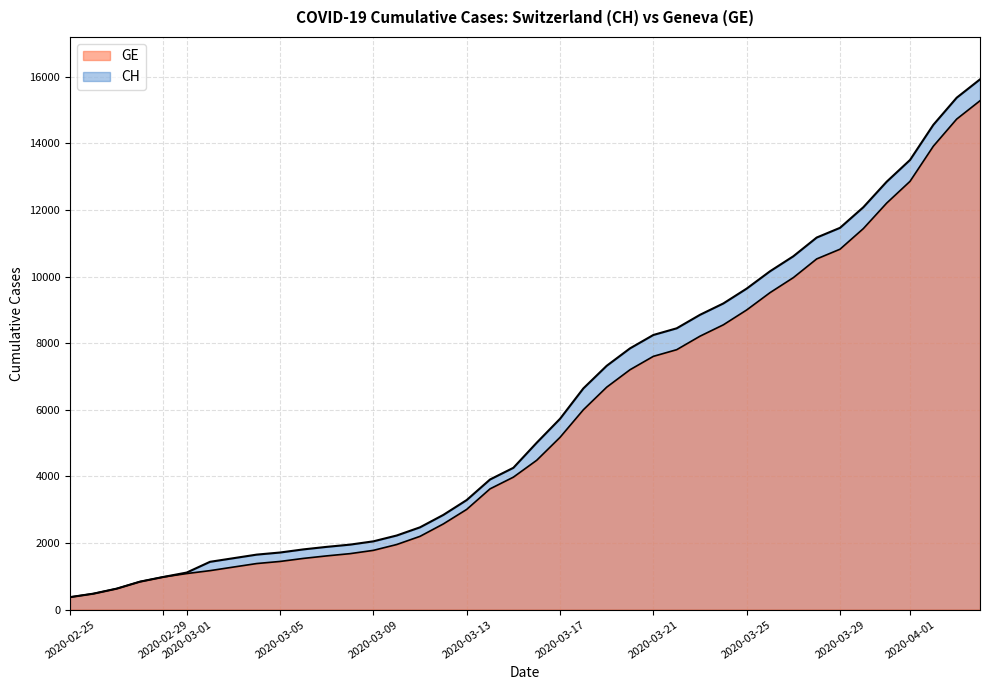

What is the difference between the second highest and second lowest values in the CH series?

14896